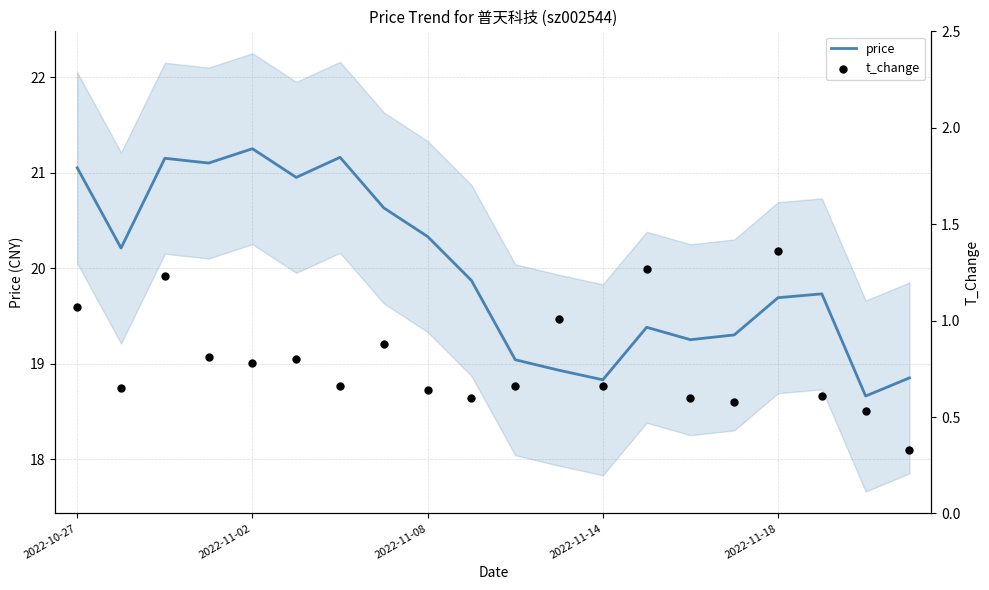

Which series contains the highest Y value?

price